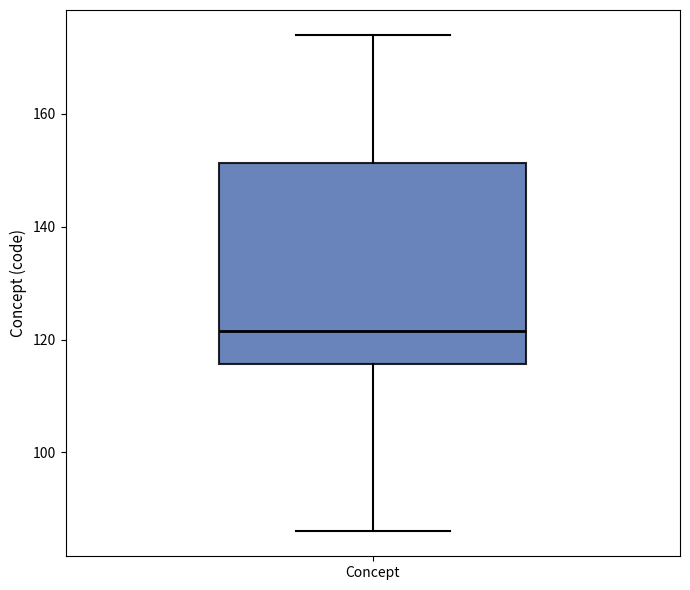

Transcribe this box plot: give where the median line is, the range the box spans, and where the two whiskers end, as read against the y-axis. The values are not printed on the chart, so give them approximately, as read against the axis.

median 122, box 116 to 152, whiskers 86 to 174